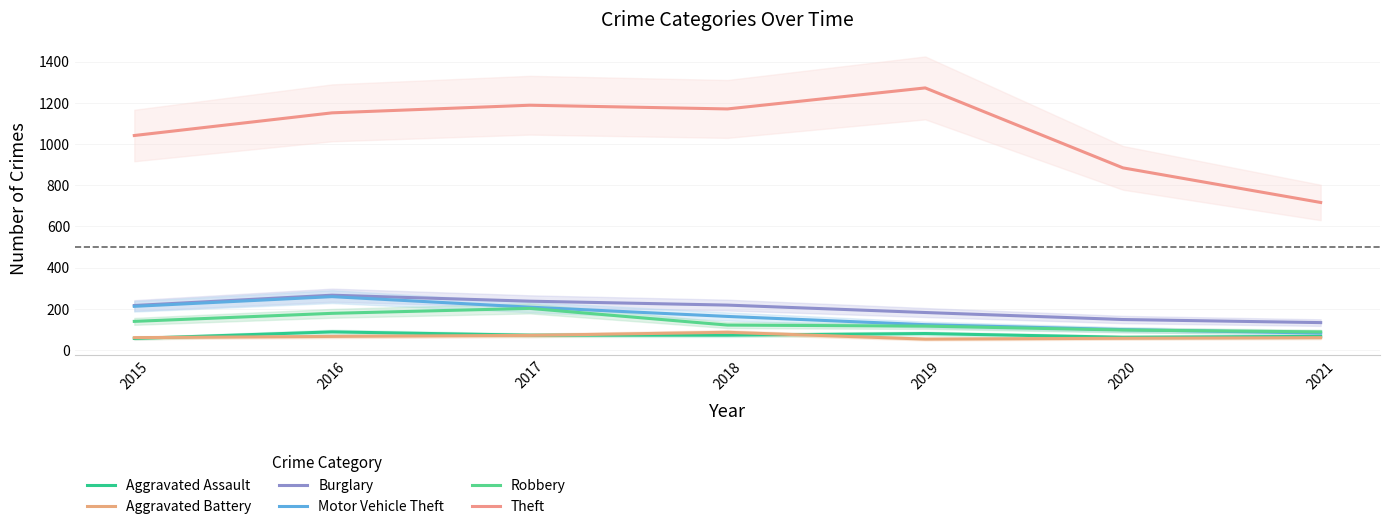

What is the value of the Aggravated Battery point at the 1st from the left?

60